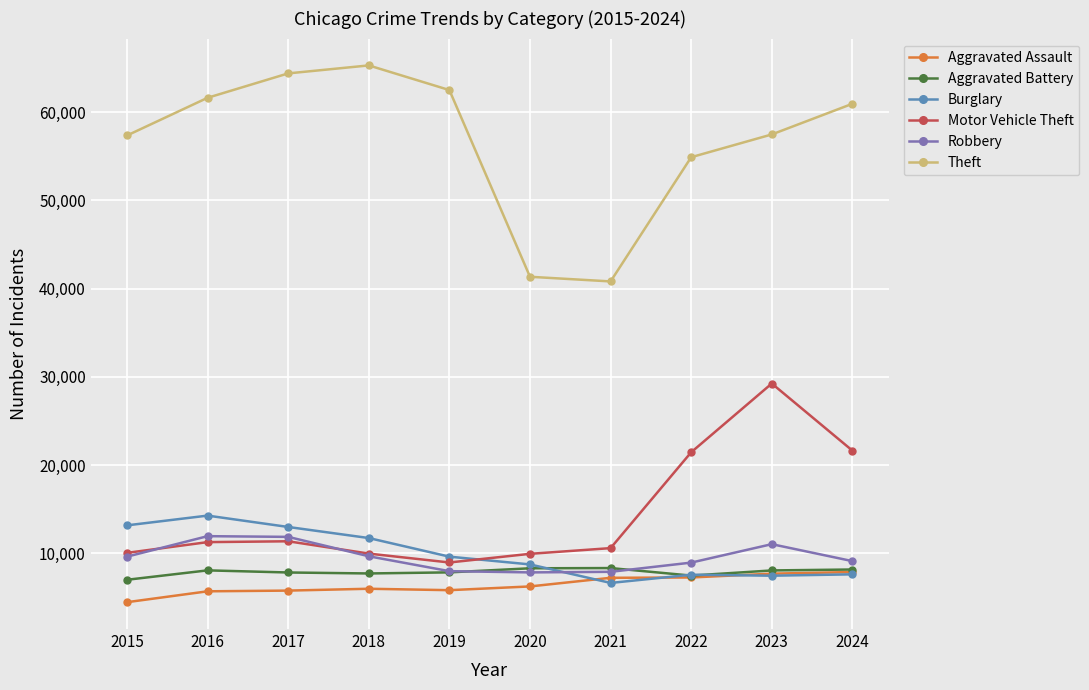

True or false: Theft and Robbery intersect in this chart.

False